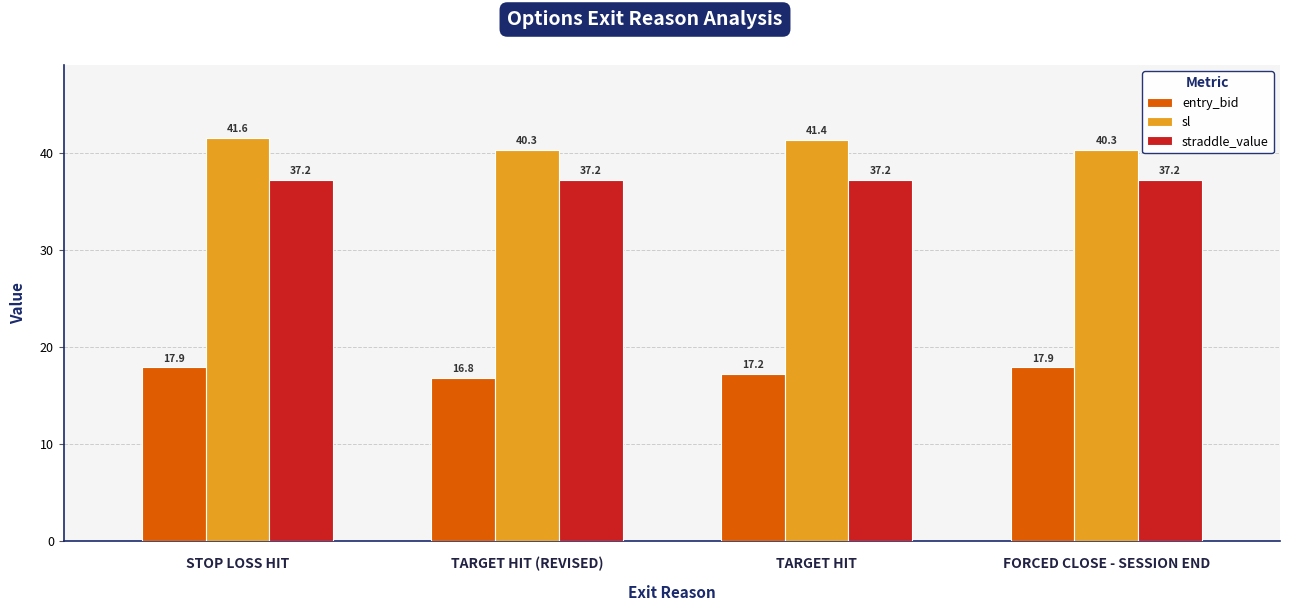

Is it true that straddle_value equals 37.2 at TARGET HIT?

True